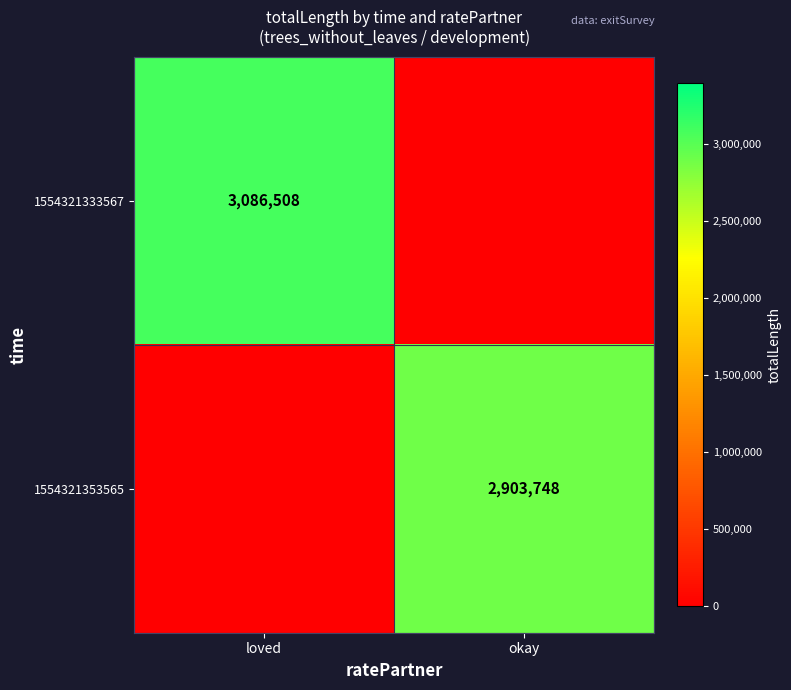

The value of 1554321353565 at loved is -1543918. True or false?

False